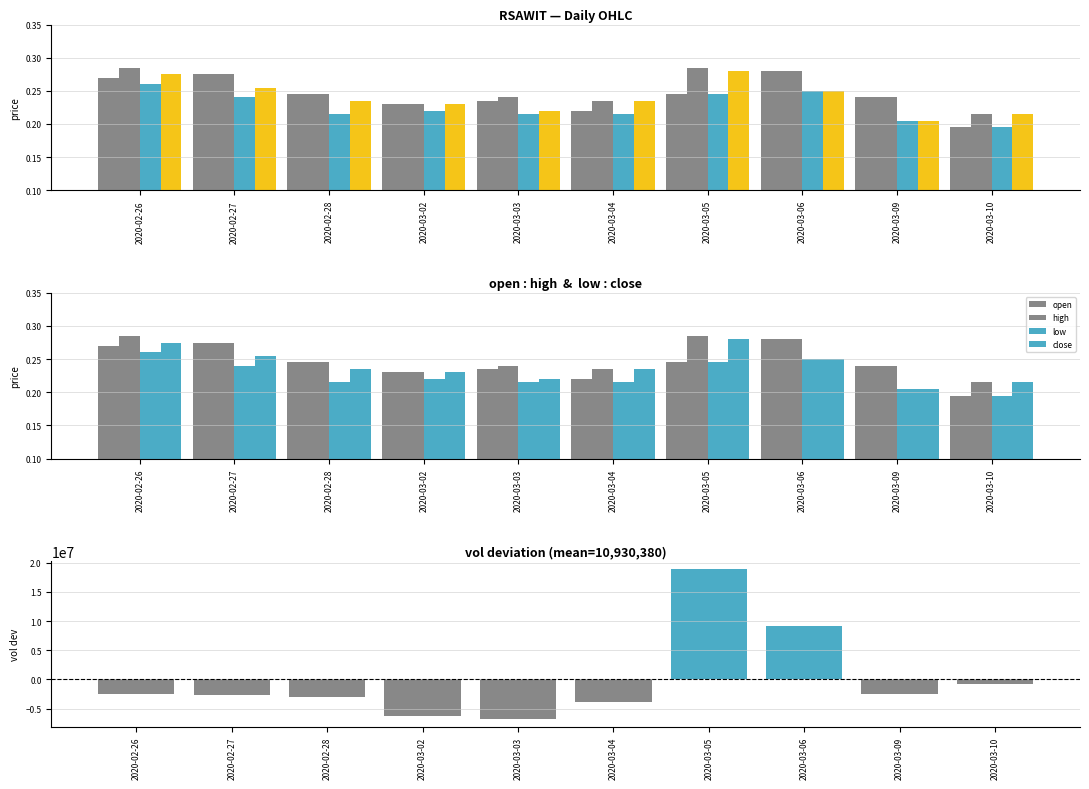

What is the total value across all series at 2020-03-03?

-6811379.1